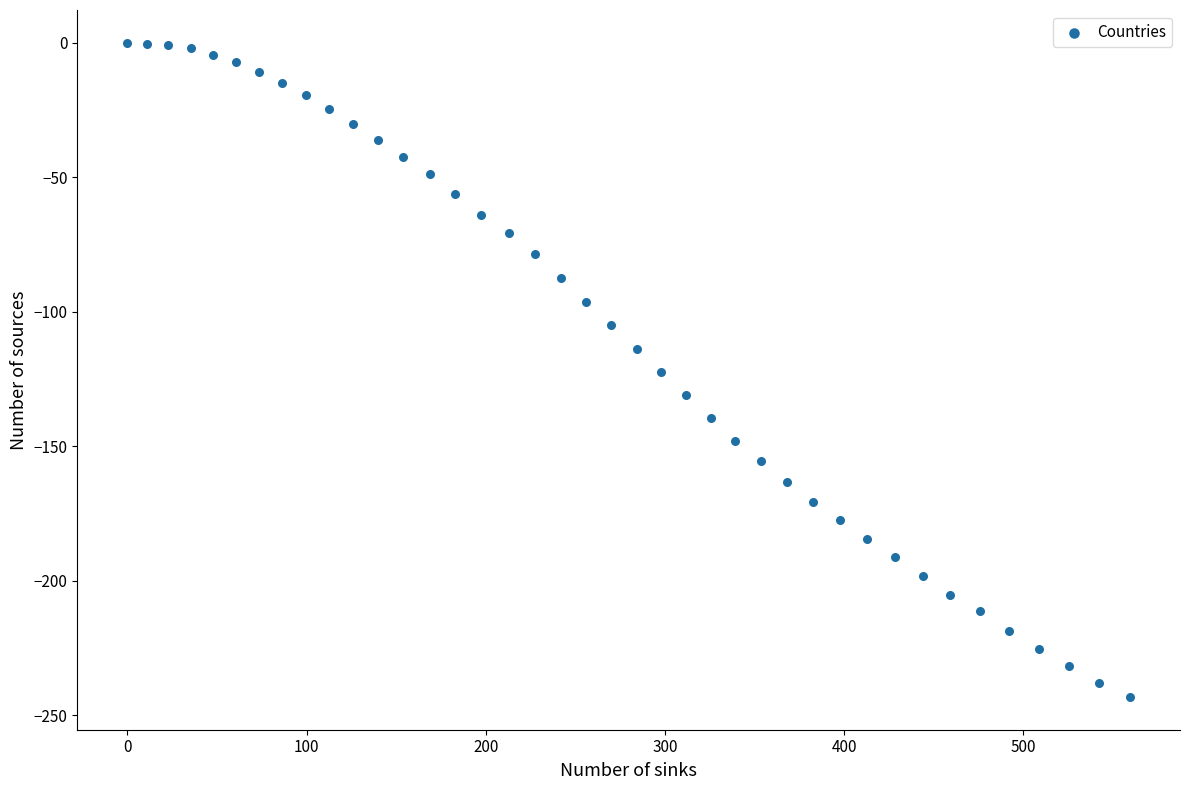

What is the range of Y values (max minus min)?

243.3